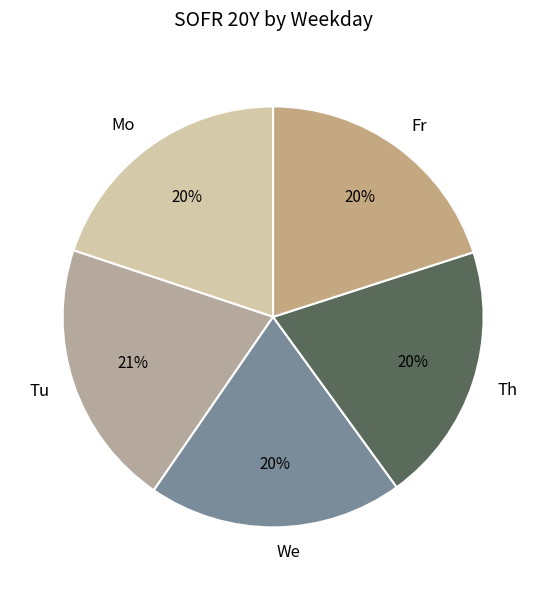

To the nearest percent, what percentage of the pie is Tu?

21%